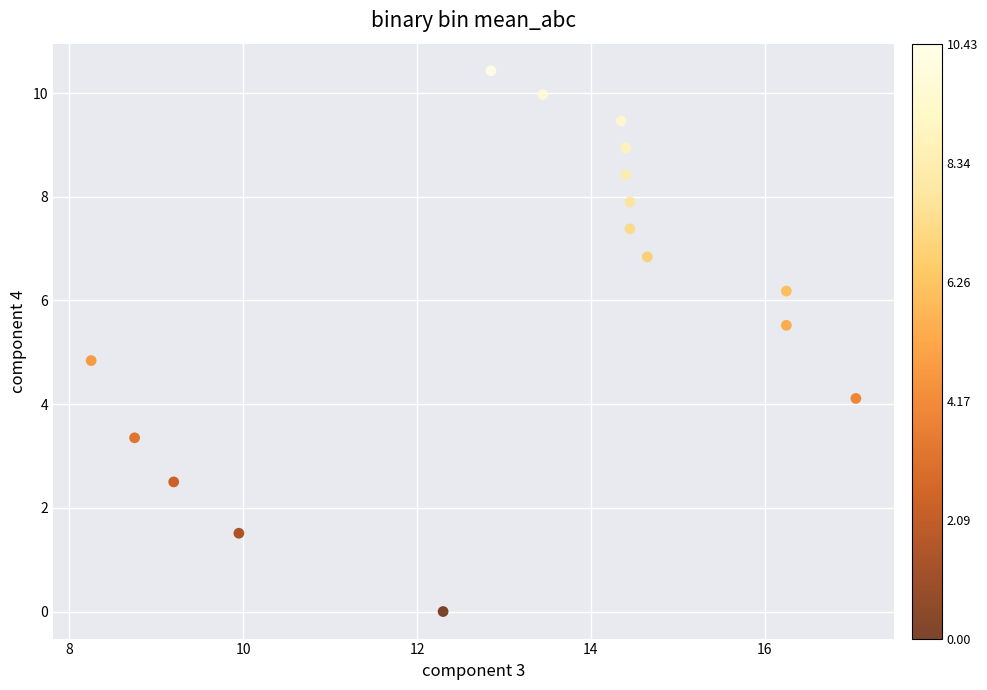

What is the range of X values (max minus min)?

8.8